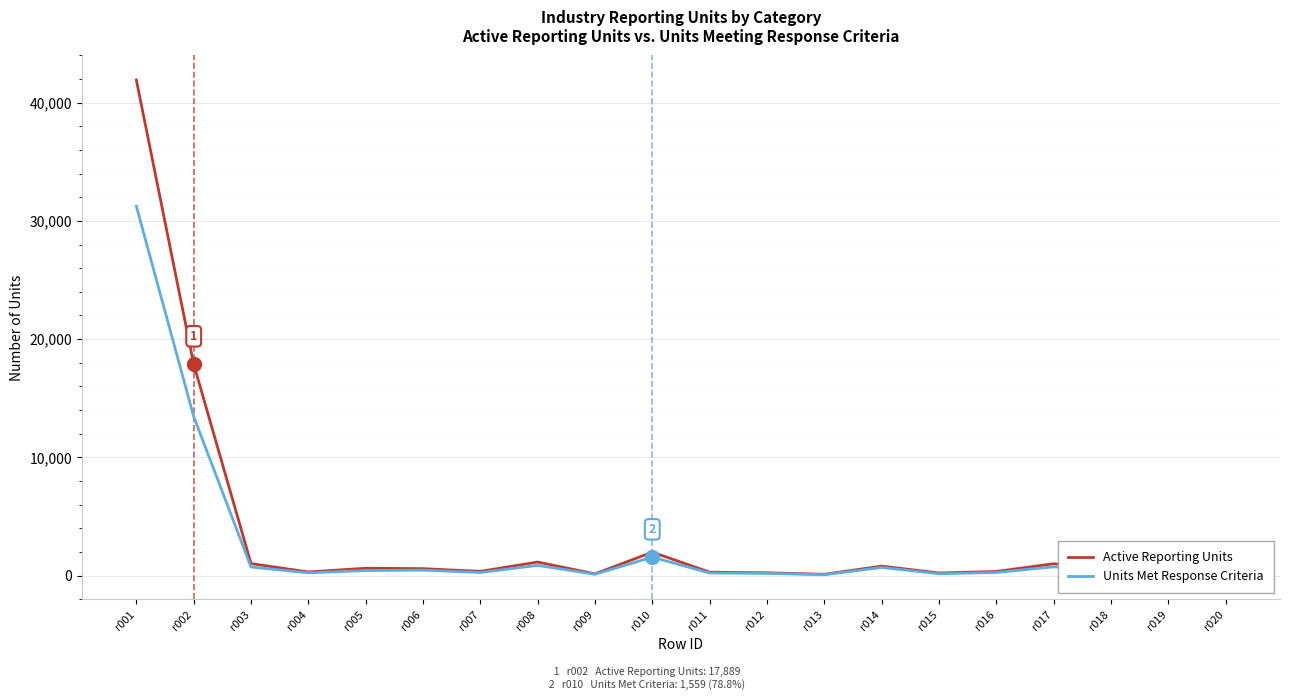

Which category has the highest value in the Active Reporting Units series?

r001